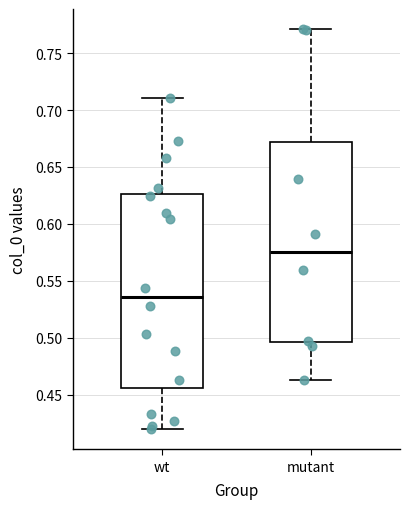

Reading left to right, transcribe this box plot: for each box, give where its median line is, the range the box spans, and where its two whiskers end, as read against the y-axis. The values are not printed on the chart, so give them approximately, as read against the axis.

wt: median 0.535, box 0.455 to 0.625, whiskers 0.420 to 0.710
mutant: median 0.575, box 0.495 to 0.670, whiskers 0.465 to 0.770